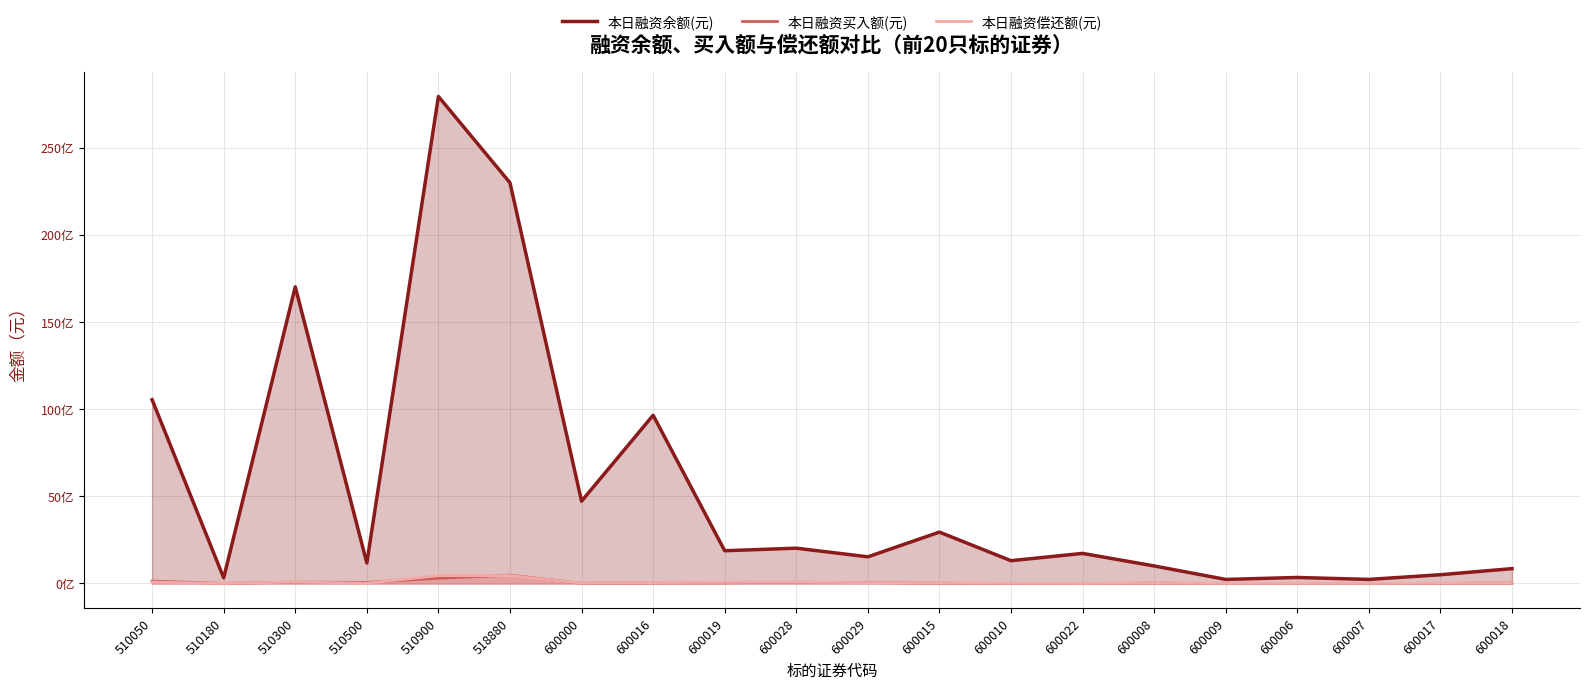

Where is 本日融资余额(元) nearest to the value 14088507356?

510300